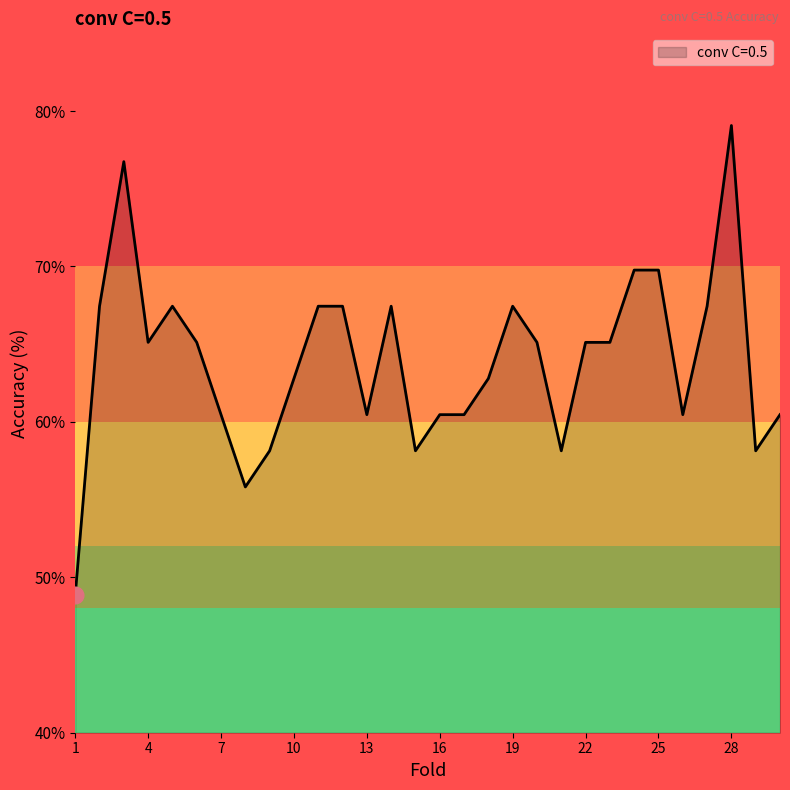

How many lines are shown in the chart?

1